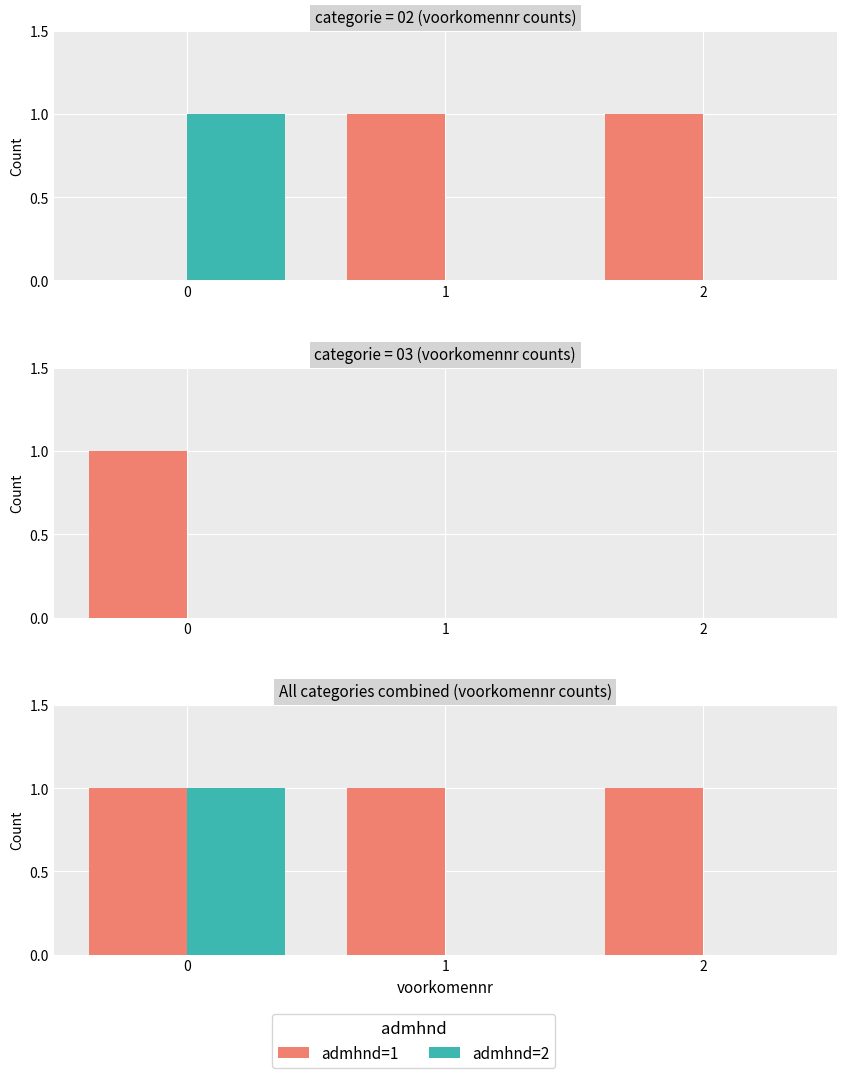

Is the value of admhnd=2 at 1 greater than the value of admhnd=1 at 1?

No